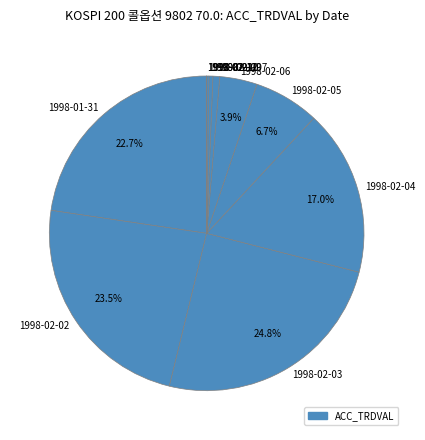

Is 1998-02-09 the majority of the pie?

No